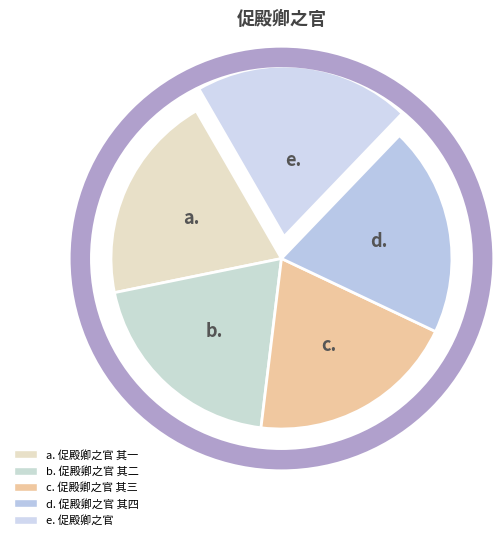

Which category has the smallest portion of the pie?

促殿卿之官 其一